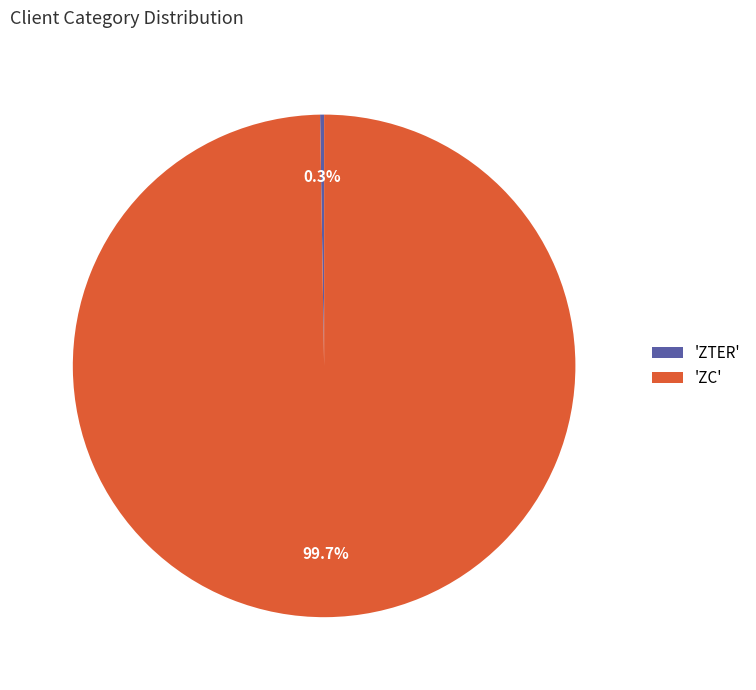

Which slice represents more than half of the pie?

'ZC'